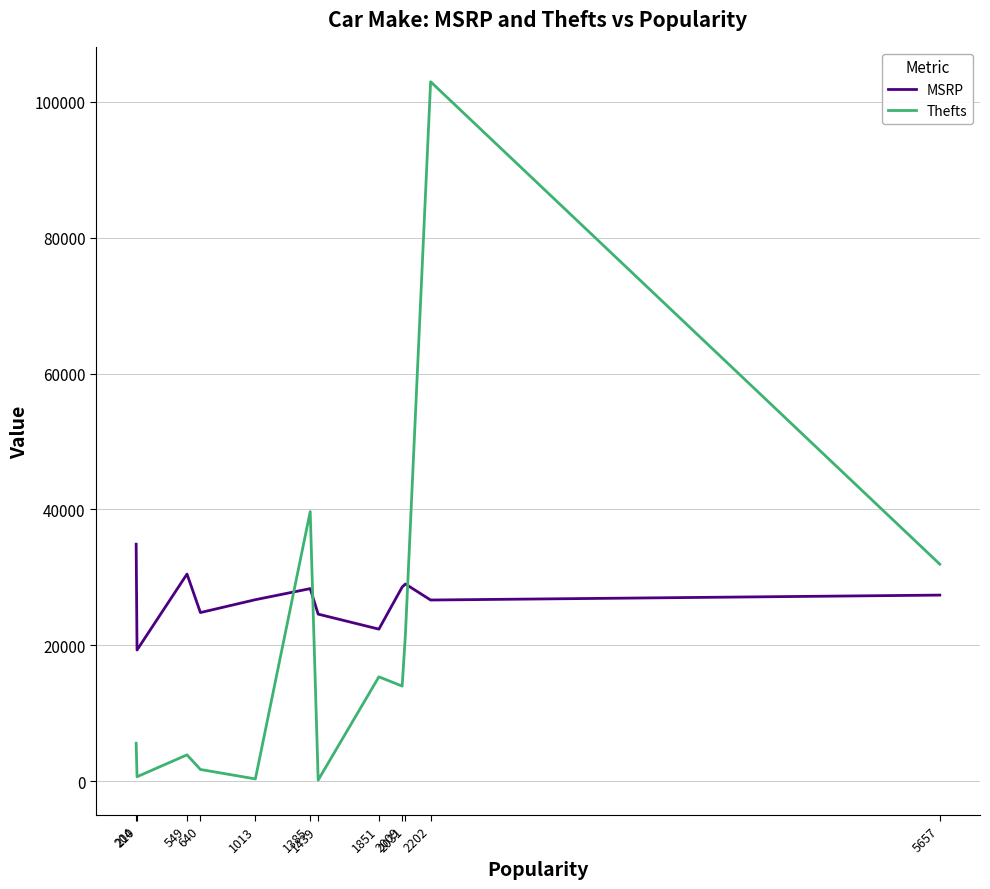

The MSRP series shows 27760 at 210. True or false?

False